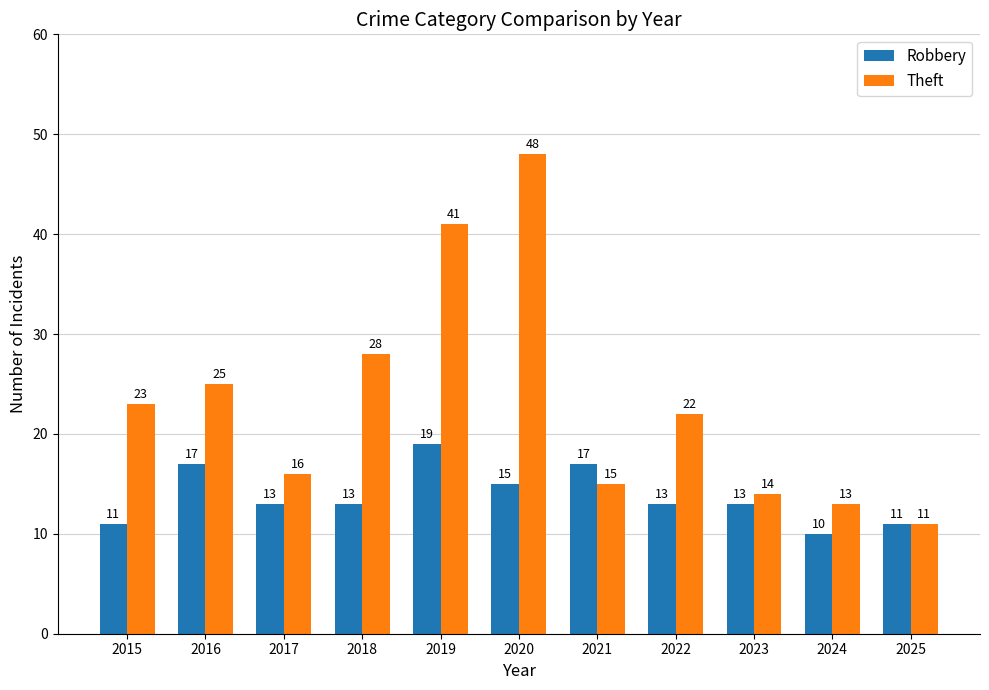

How many distinct data groups are displayed?

2